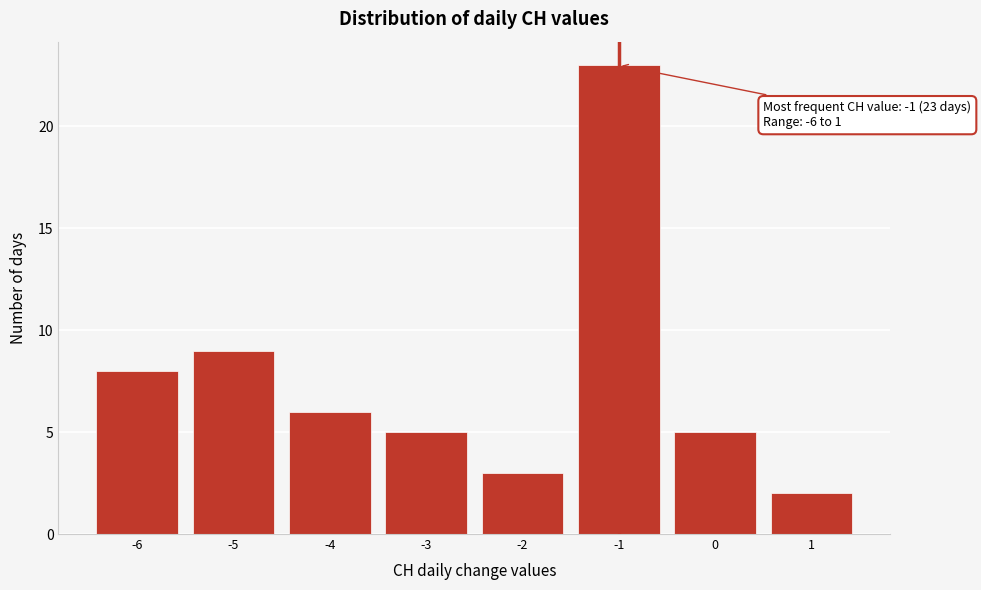

Over which range of the x-axis is the bar tallest?

-1.5 to -0.5